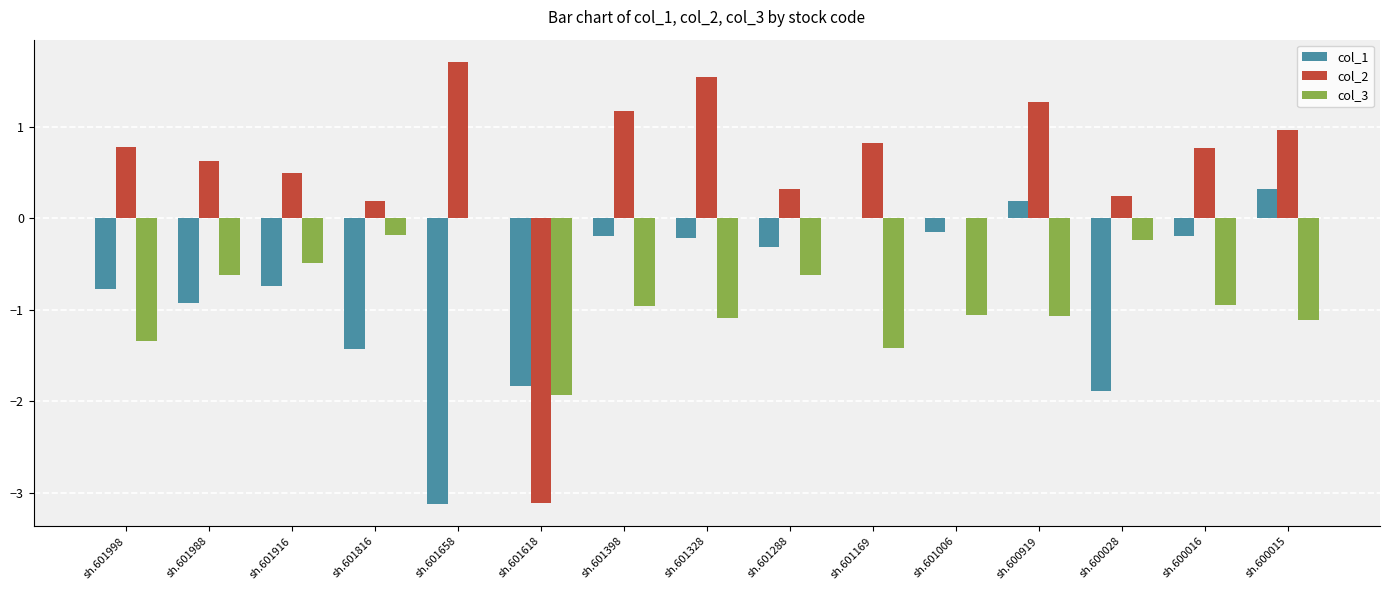

Between sh.601998 and sh.600015, which series saw the biggest shift?

col_1